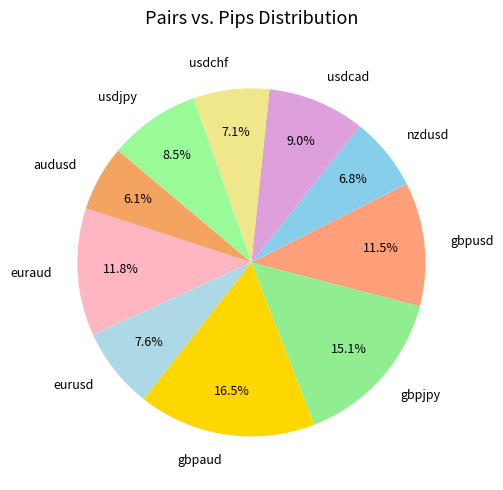

Between nzdusd and gbpjpy, which is larger?

gbpjpy